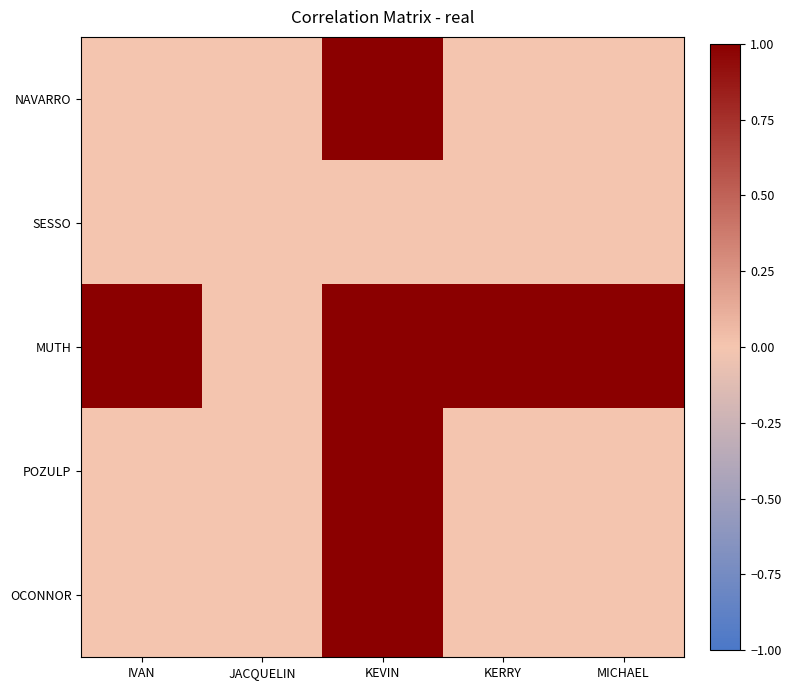

Reading left to right, list all the values displayed in this chart.

NAVARRO: IVAN=0	JACQUELIN=0	KEVIN=1	KERRY=0	MICHAEL=0
SESSO: IVAN=0	JACQUELIN=0	KEVIN=0	KERRY=0	MICHAEL=0
MUTH: IVAN=1	JACQUELIN=0	KEVIN=1	KERRY=1	MICHAEL=1
POZULP: IVAN=0	JACQUELIN=0	KEVIN=1	KERRY=0	MICHAEL=0
OCONNOR: IVAN=0	JACQUELIN=0	KEVIN=1	KERRY=0	MICHAEL=0